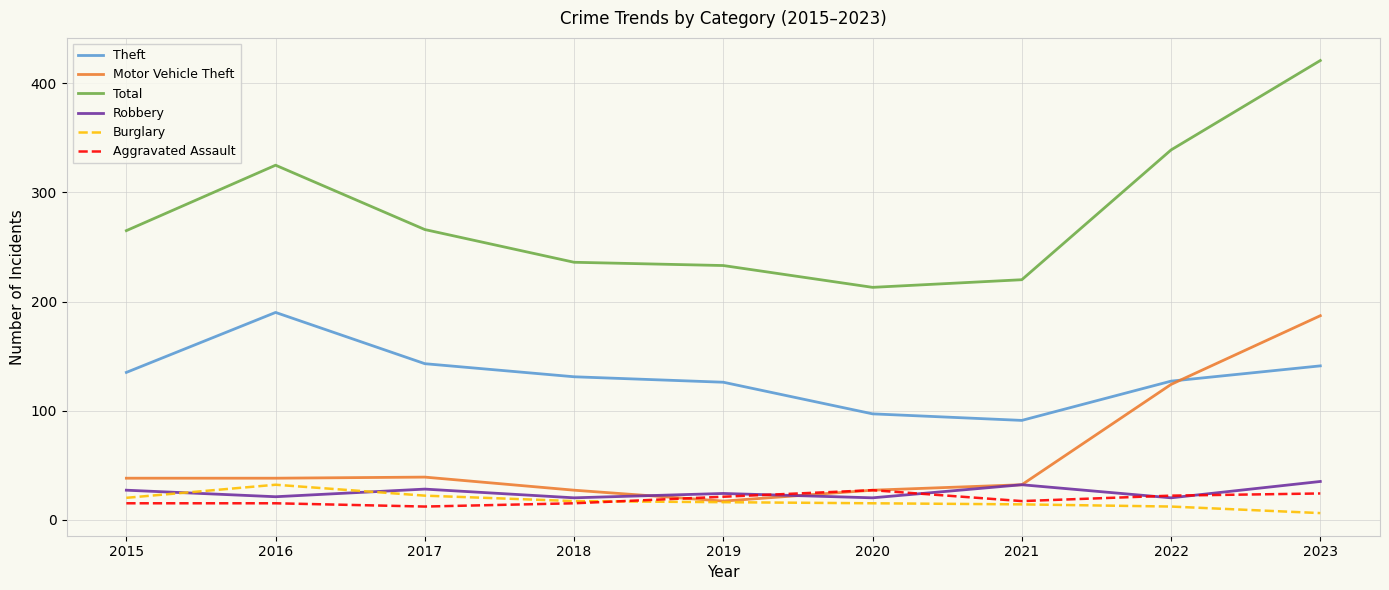

True or false: Total and Robbery intersect in this chart.

False